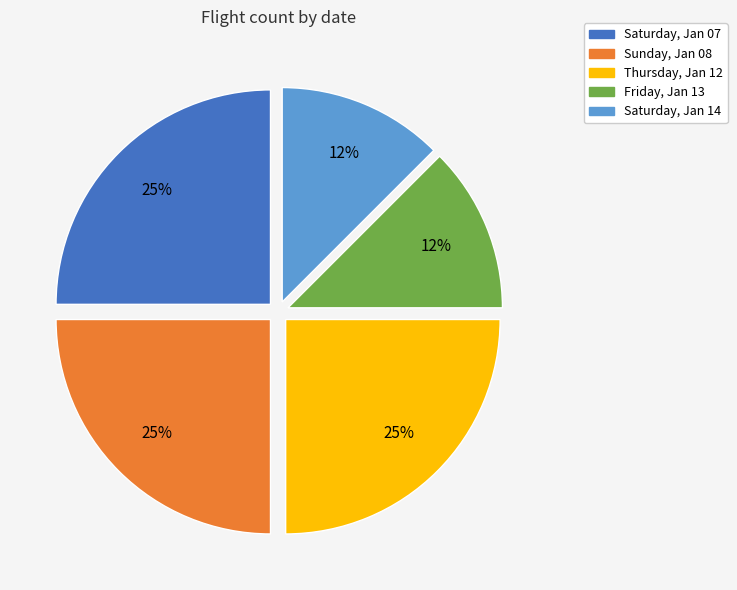

To the nearest percent, what is the average slice percentage?

20%